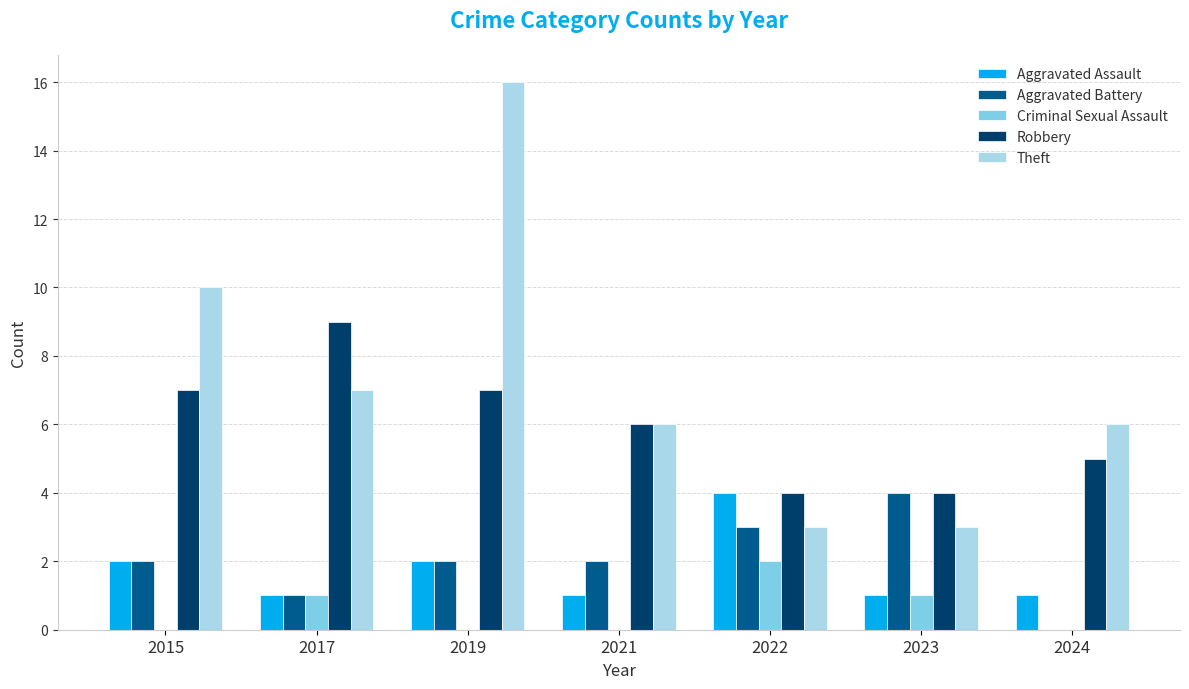

Is the value of Robbery at 2024 greater than the value of Aggravated Assault at 2017?

Yes